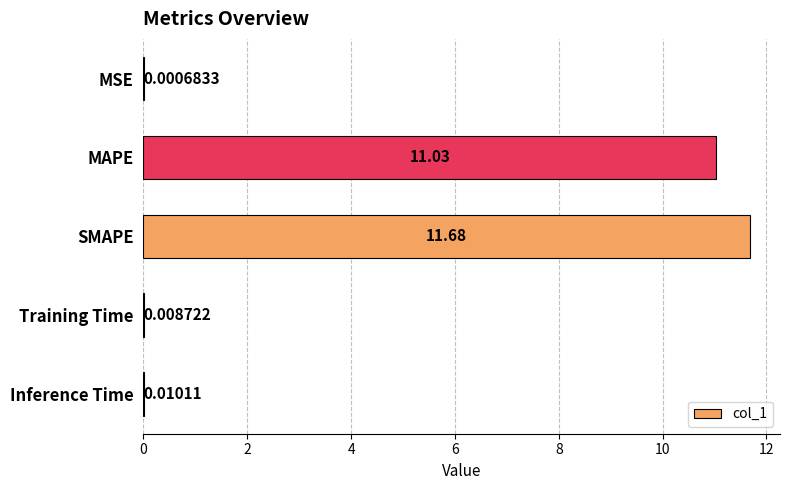

What is the sum of the values at MSE and SMAPE?

11.7